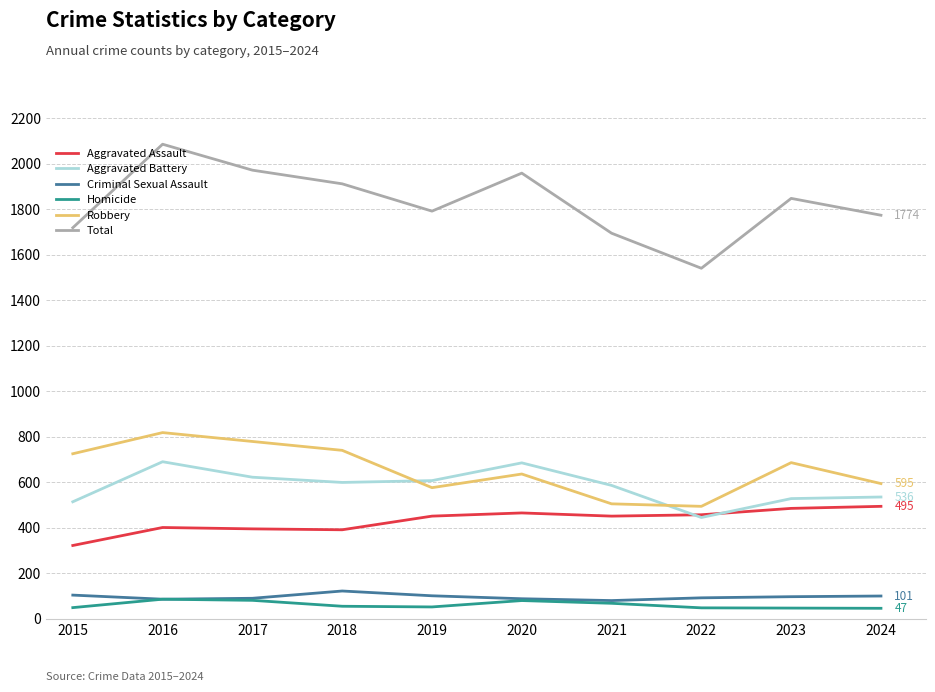

At 2024, list the series in order from smallest to largest.

Homicide, Criminal Sexual Assault, Aggravated Assault, Aggravated Battery, Robbery, Total